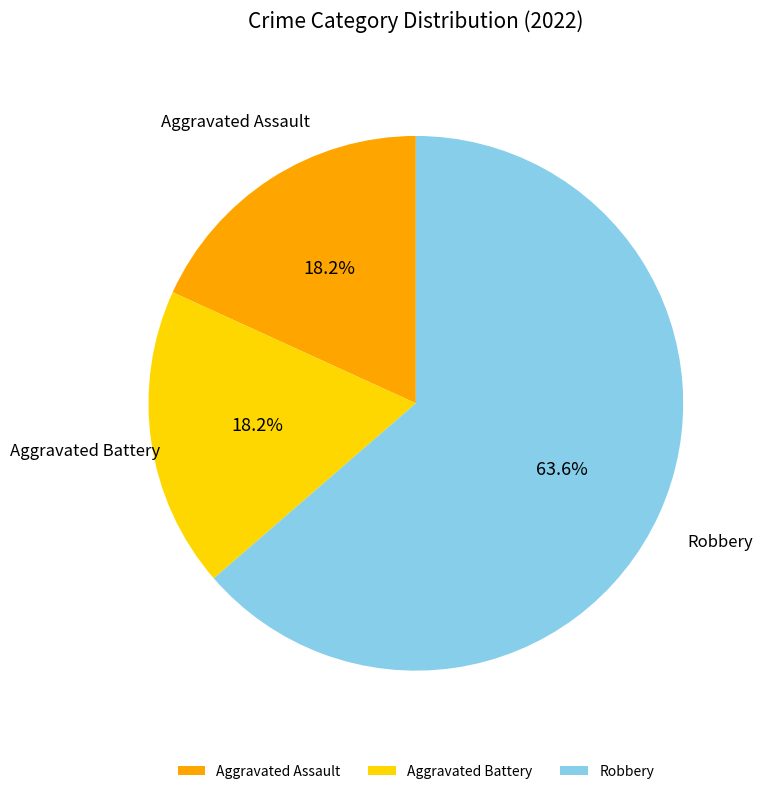

What percentage is the Aggravated Battery slice, to the nearest percent?

18%